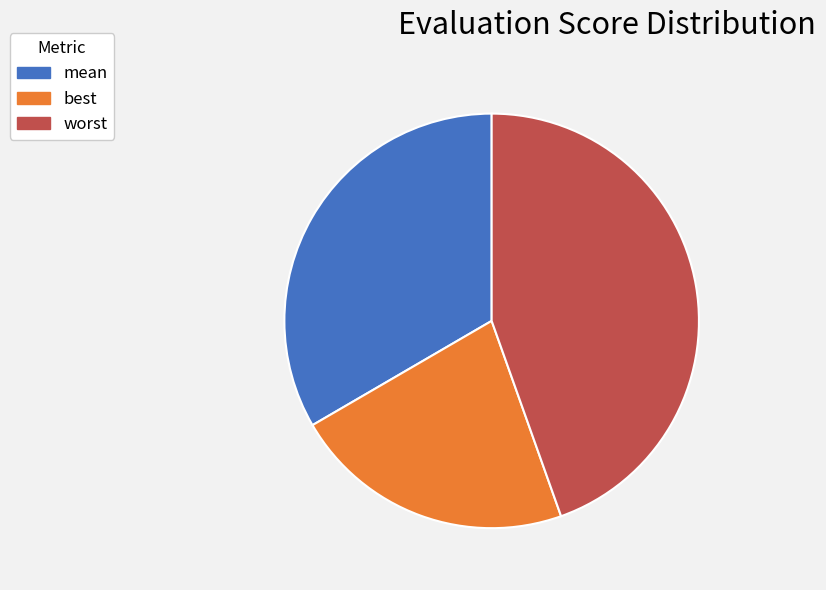

What is the largest slice in the pie chart?

worst